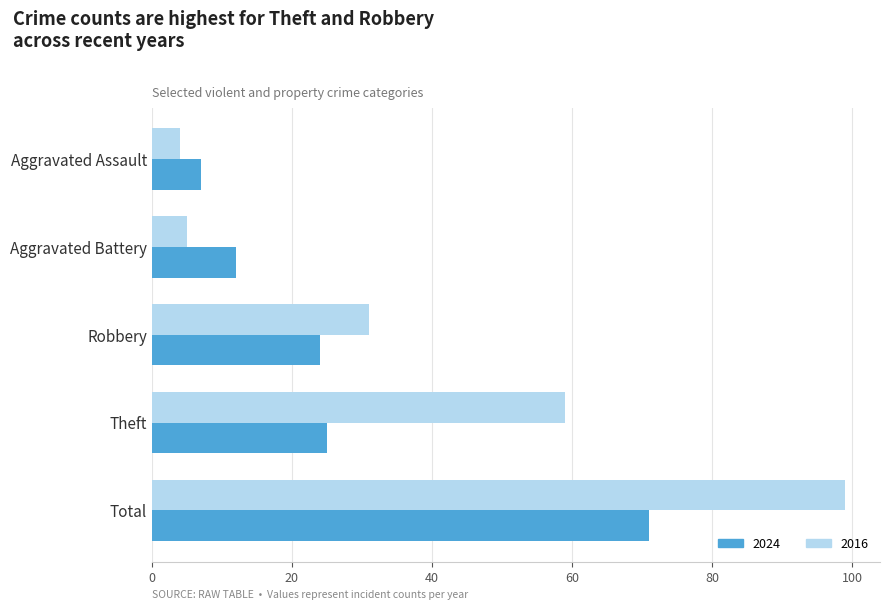

True or false: 2024 has a value of 3 at Aggravated Battery.

False